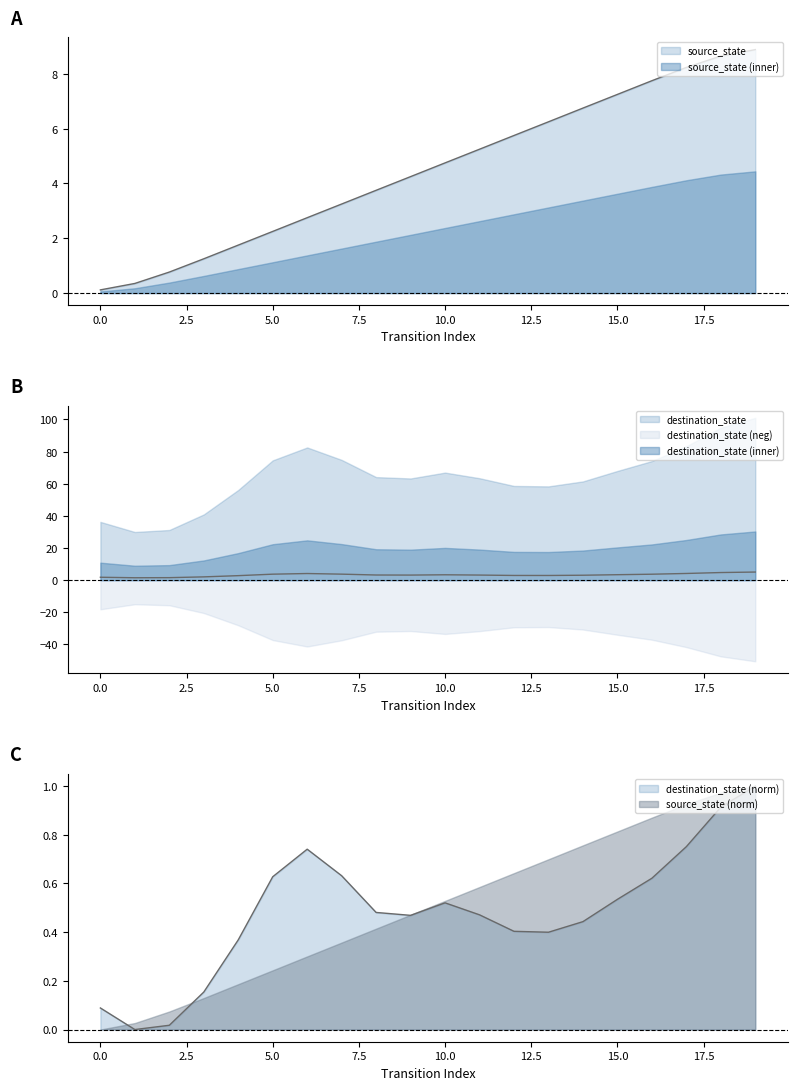

What is the difference between the values at 16 and 14?

1.0